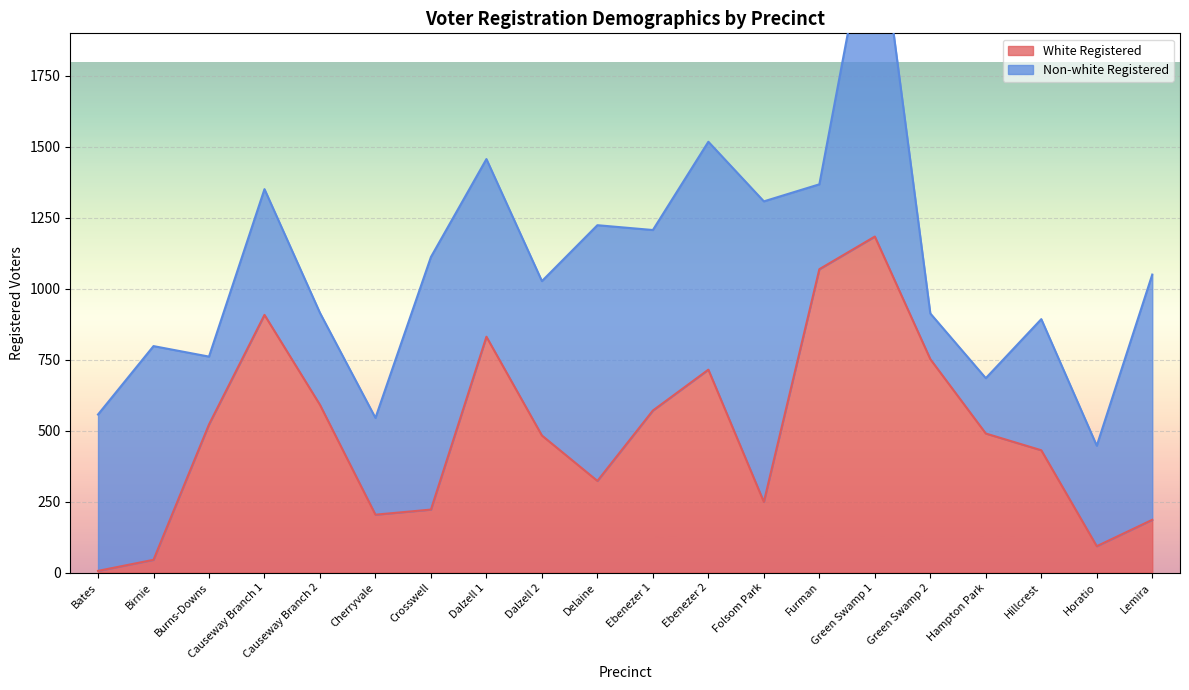

The White Registered series shows 616 at Hillcrest. True or false?

False